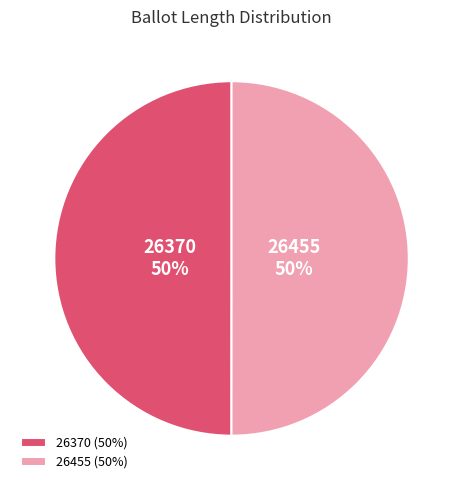

Combined, do 26455 and 26370 account for over 50%?

Yes